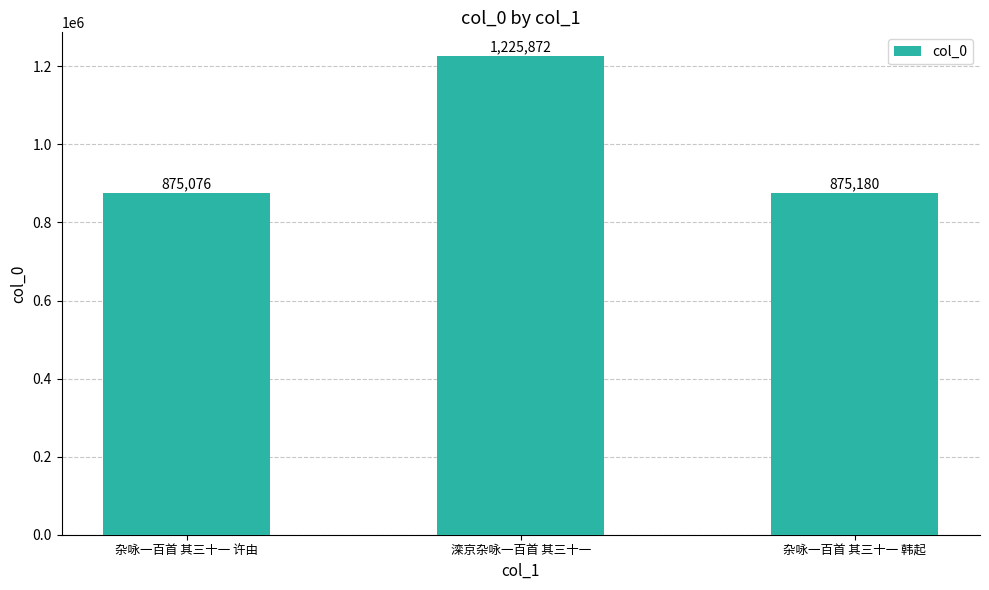

What is the change in value from 杂咏一百首 其三十一 许由 to 杂咏一百首 其三十一 韩起?

+104